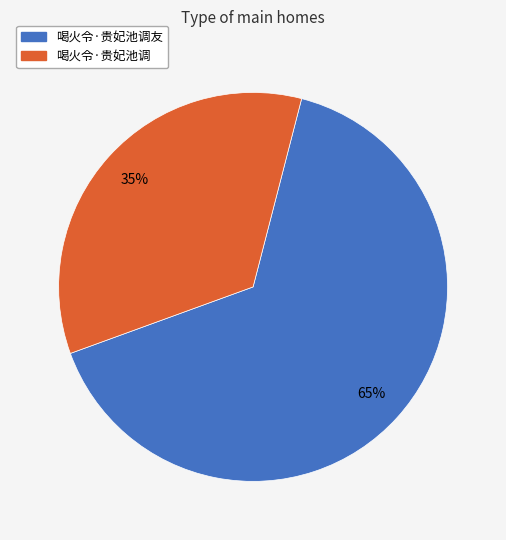

To the nearest percent, what is the average slice percentage?

50%